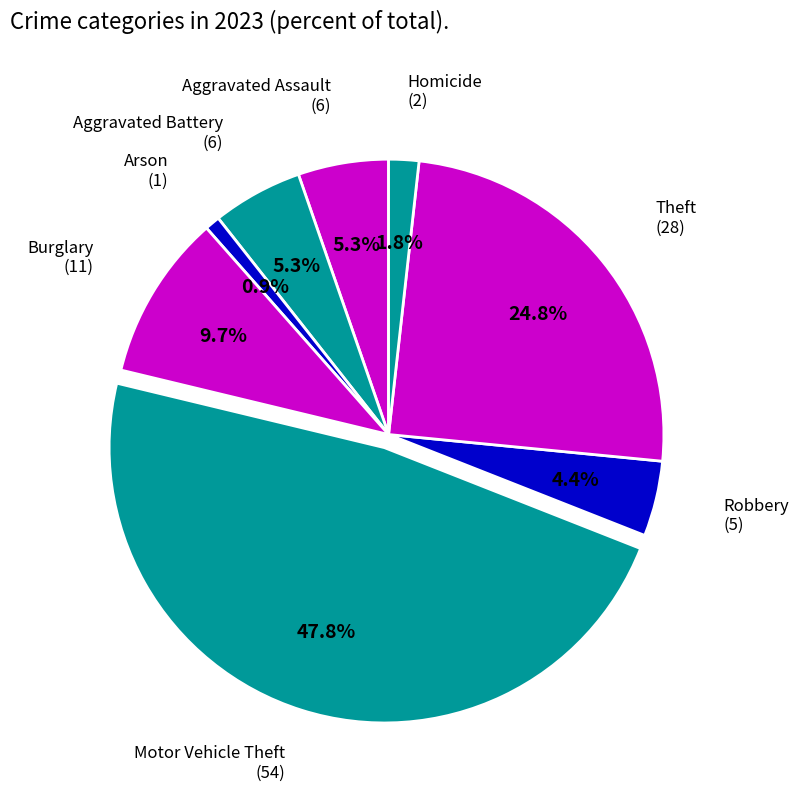

Count the number of slices in the pie.

8